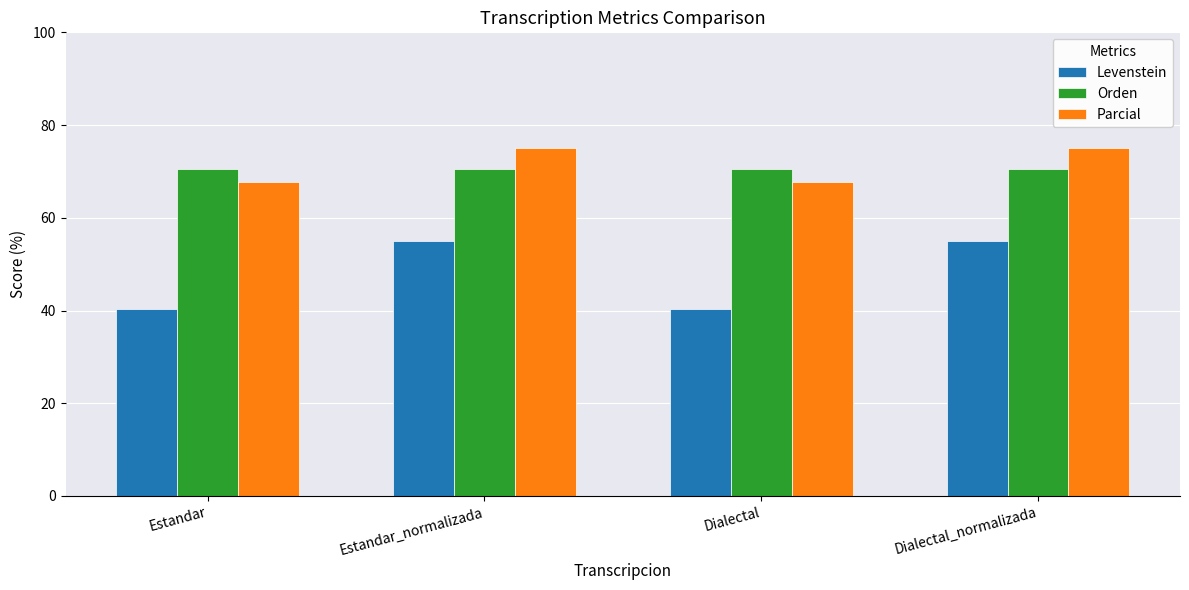

What is the sum of all Parcial values?

285.5